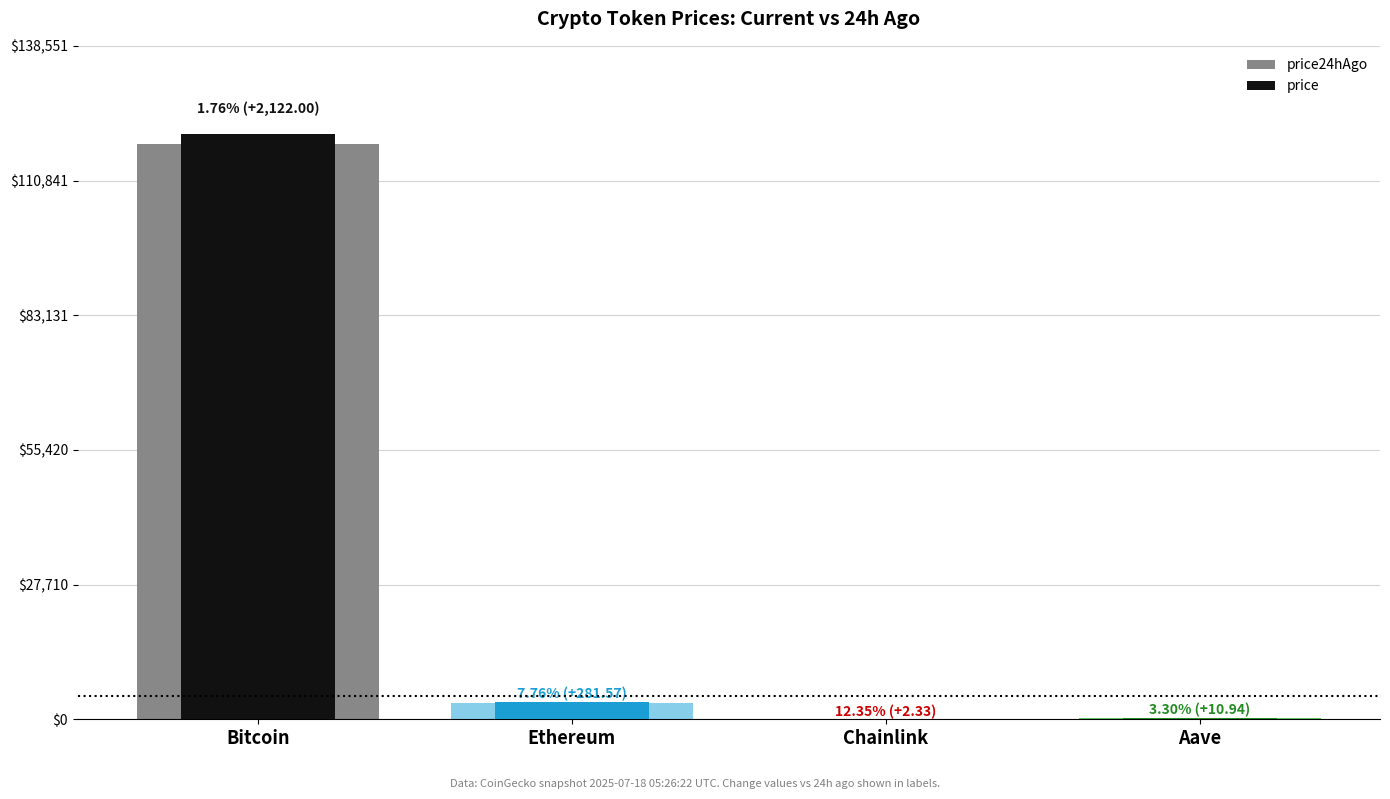

What is the sum of all price24hAgo values?

122041.6